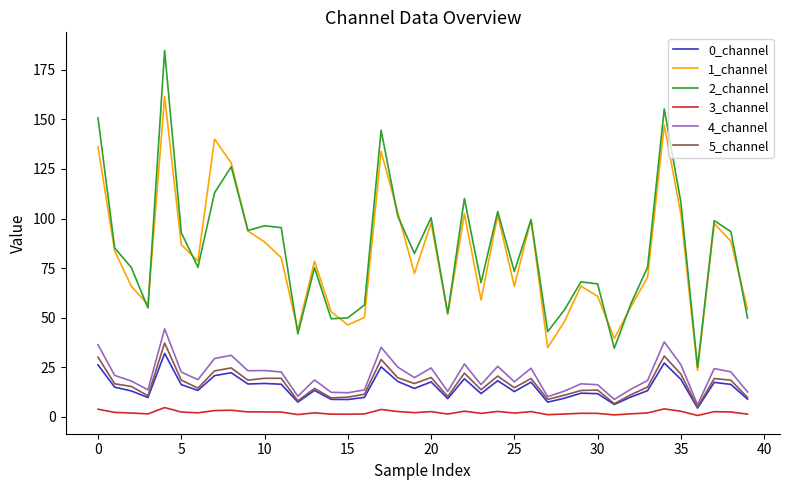

Which series has the widest spread of values?

2_channel